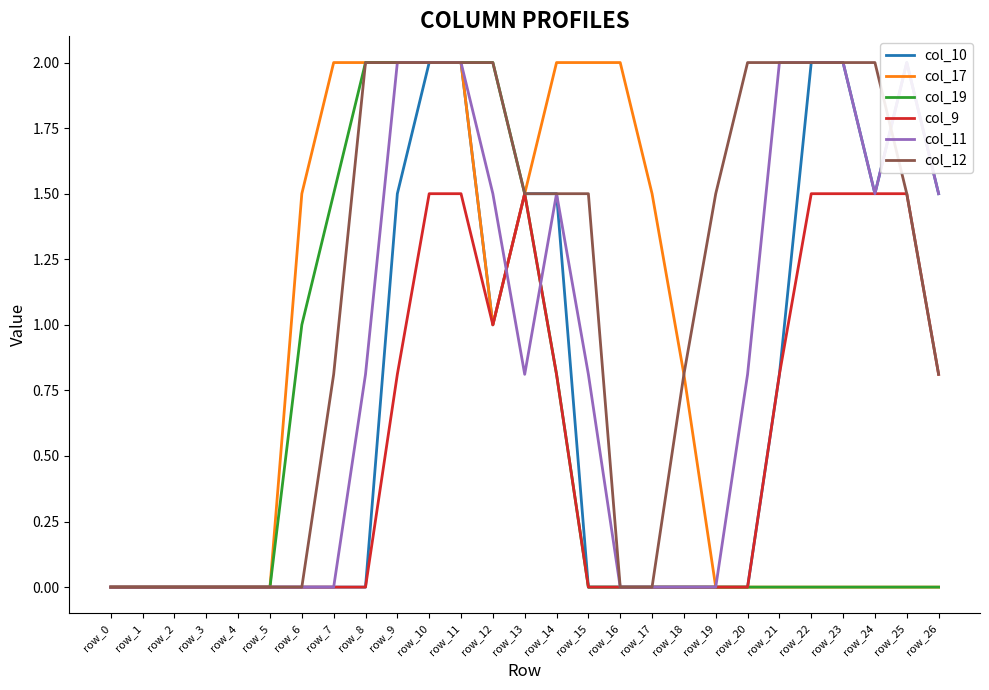

Which has a higher value, row_16 or row_19?

row_16